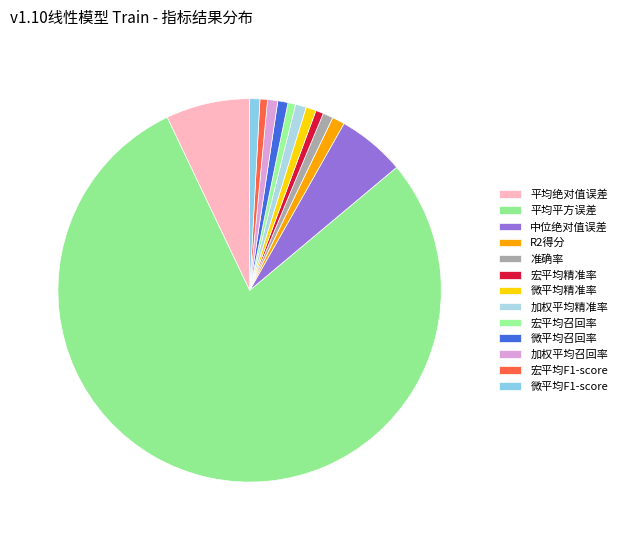

What is the ratio of the value at R2得分 to the value at 中位绝对值误差?

0.2